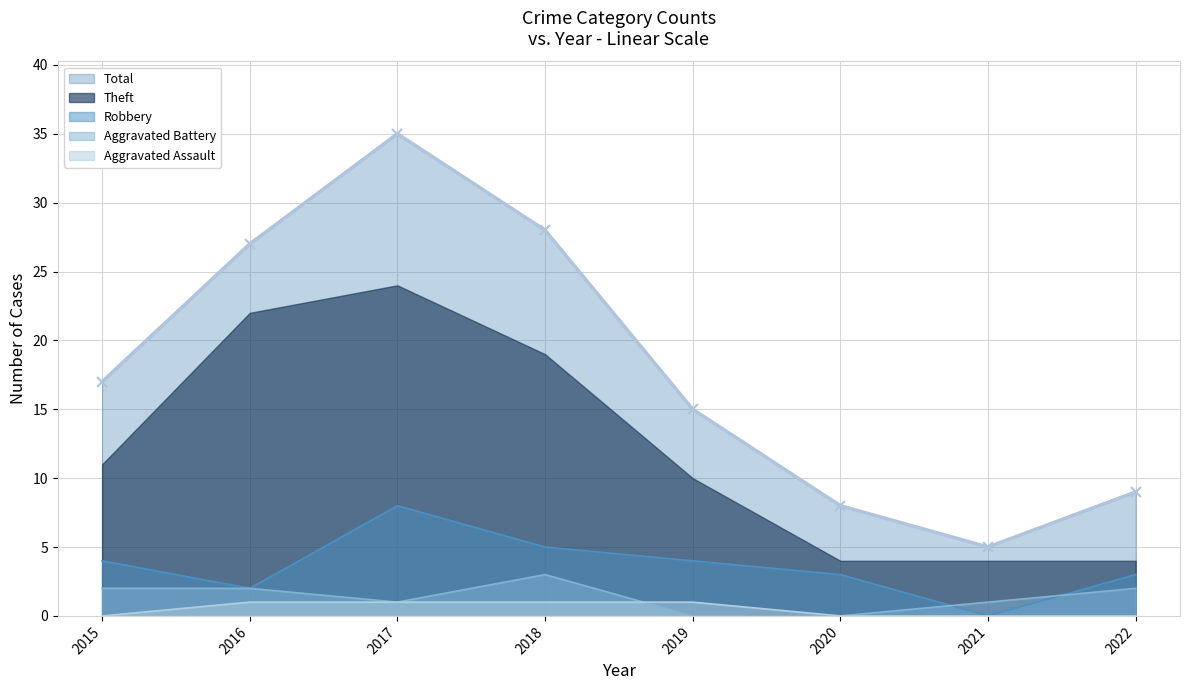

Rank the series by their maximum value, from lowest to highest.

Aggravated Assault, Aggravated Battery, Robbery, Theft, Total